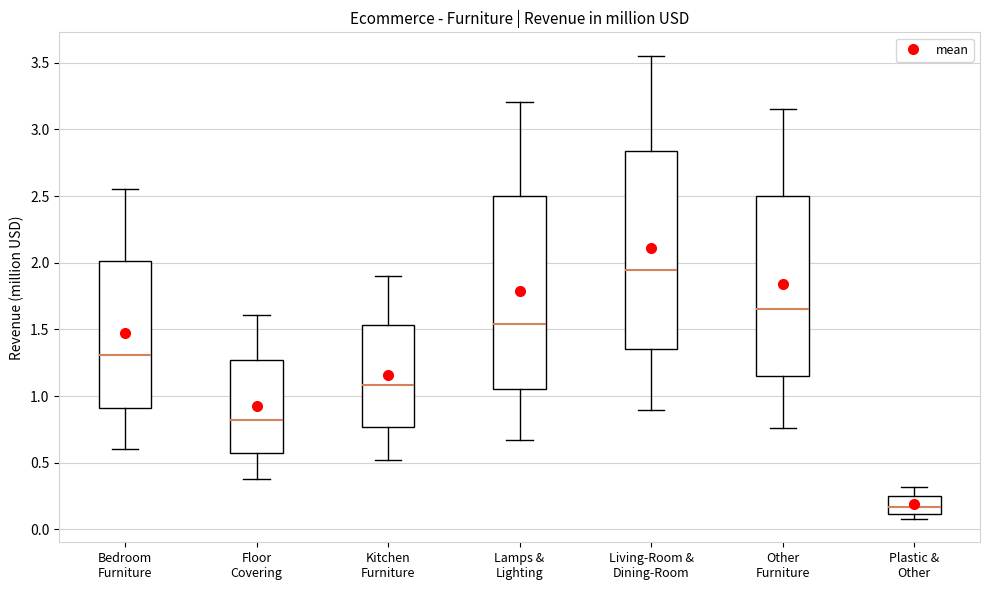

Which box's median line is the highest?

Living-Room & Dining-Room